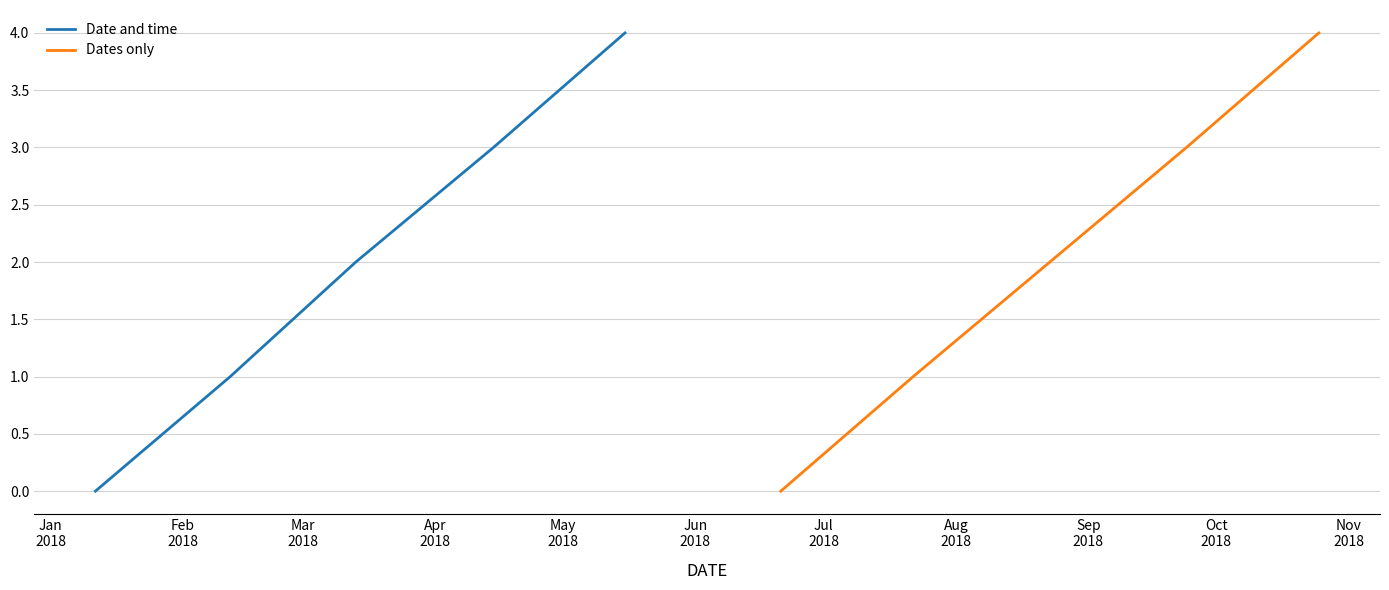

What are all the series names shown in the legend?

Date and time, Dates only